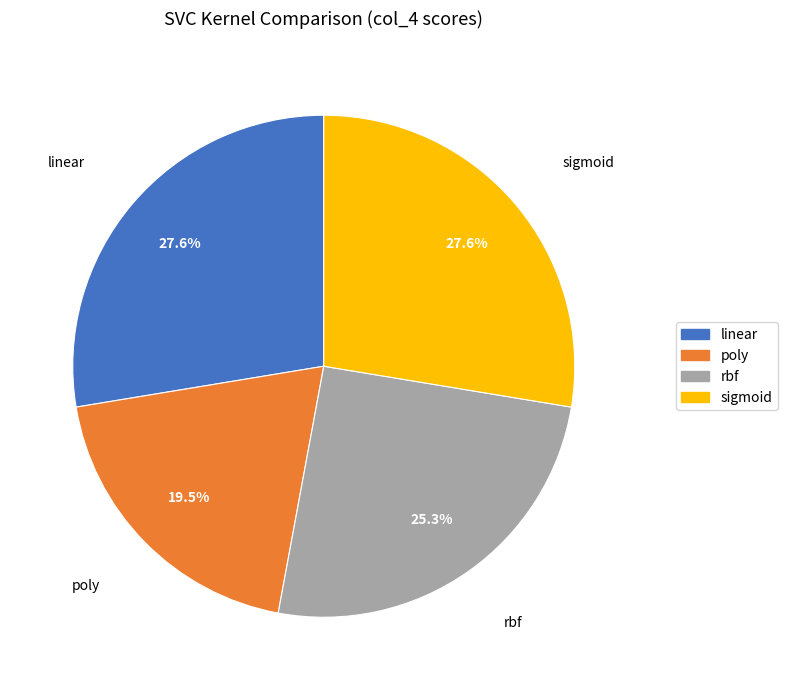

Does any single category account for the majority?

No